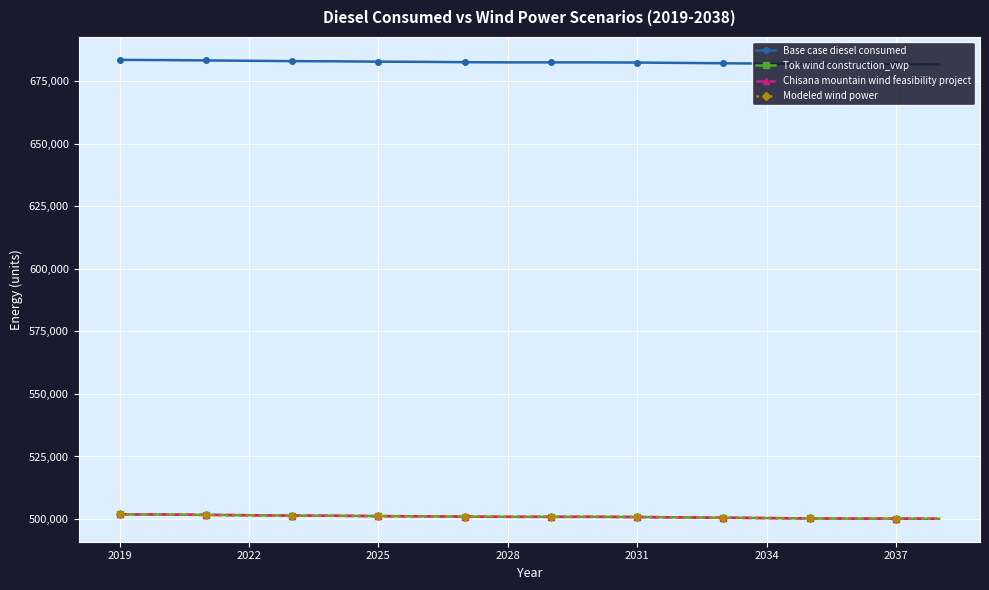

What is the average value of the Modeled wind power series?

500942.8